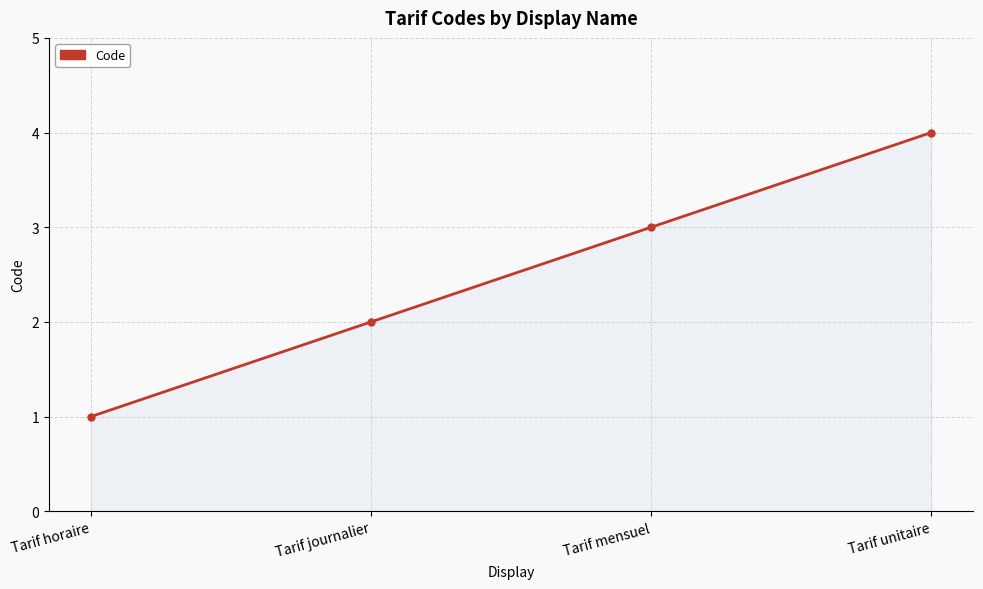

What is the difference between the values at Tarif mensuel and Tarif unitaire?

1